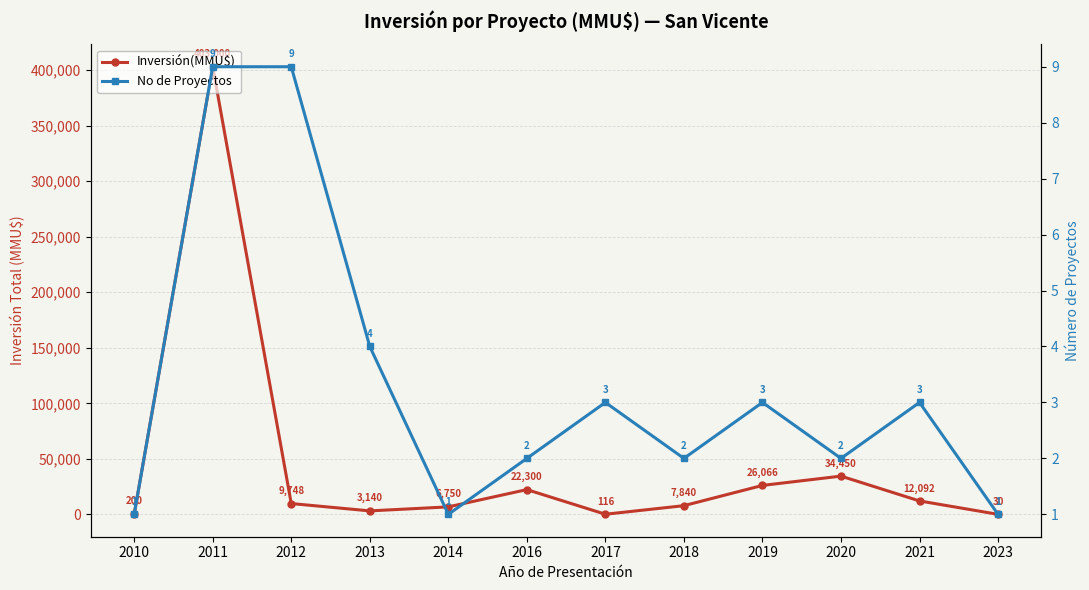

Which series has the widest spread of values?

Inversión(MMU$)